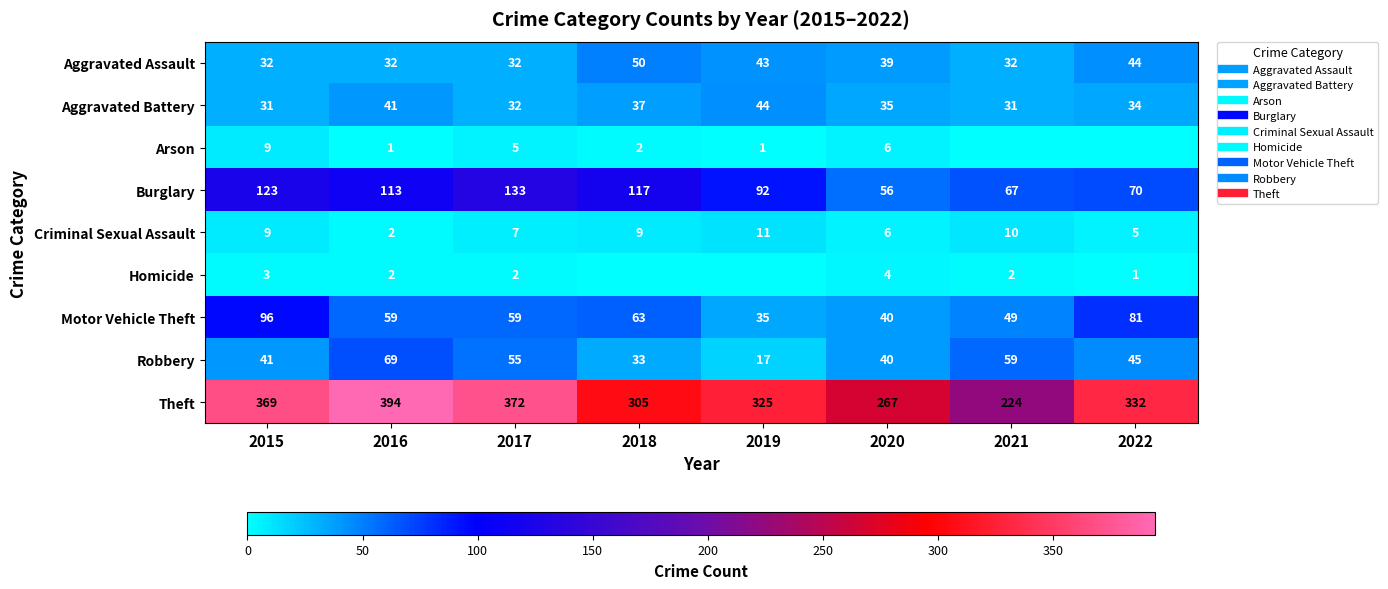

What is the difference between the maximum and minimum values in the Robbery series?

52